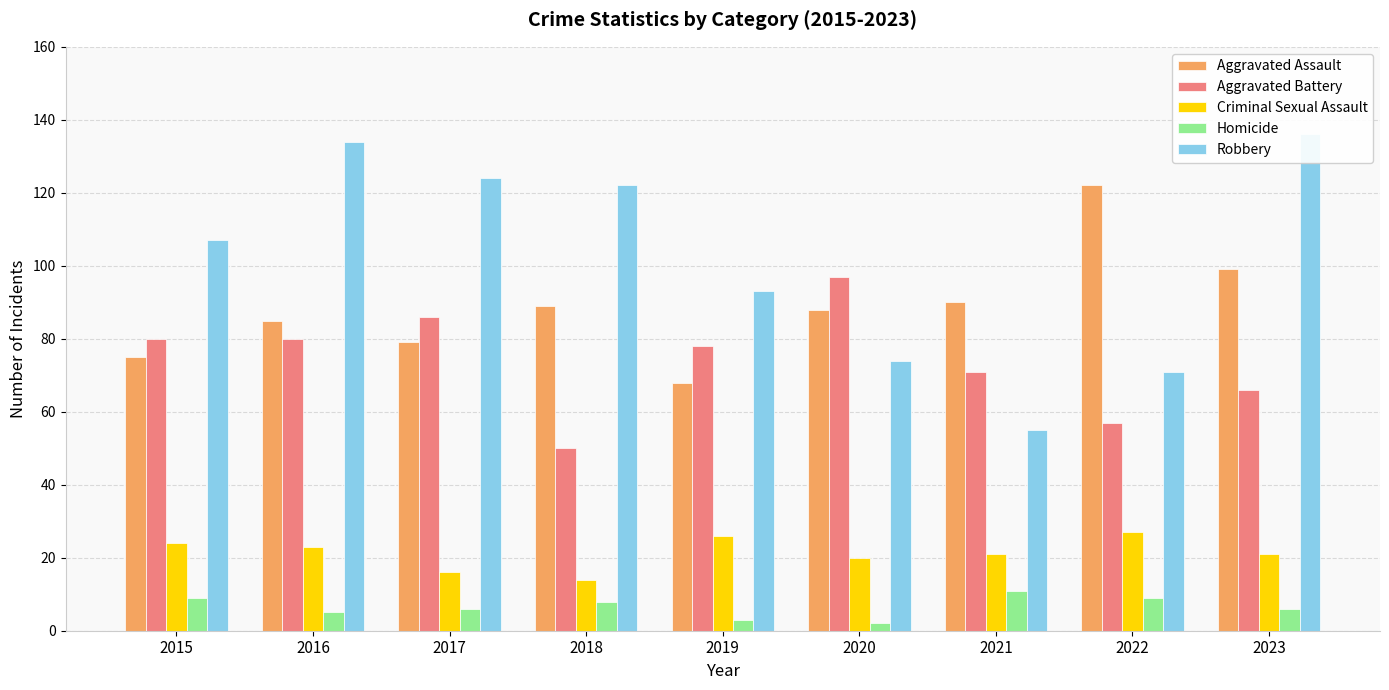

What is the sum of all Homicide values?

59